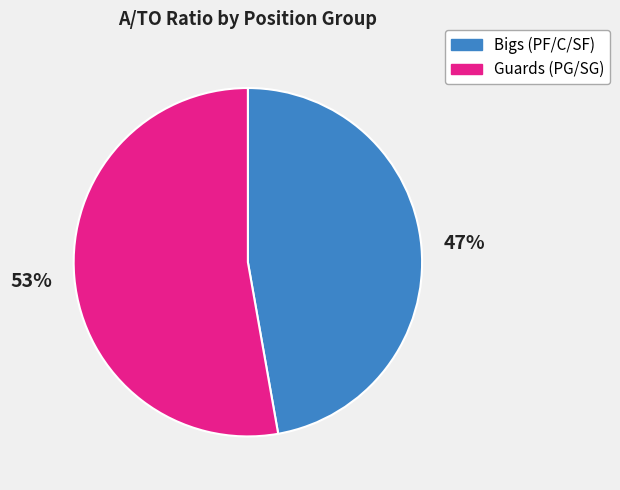

Is there a majority slice in this chart?

Yes